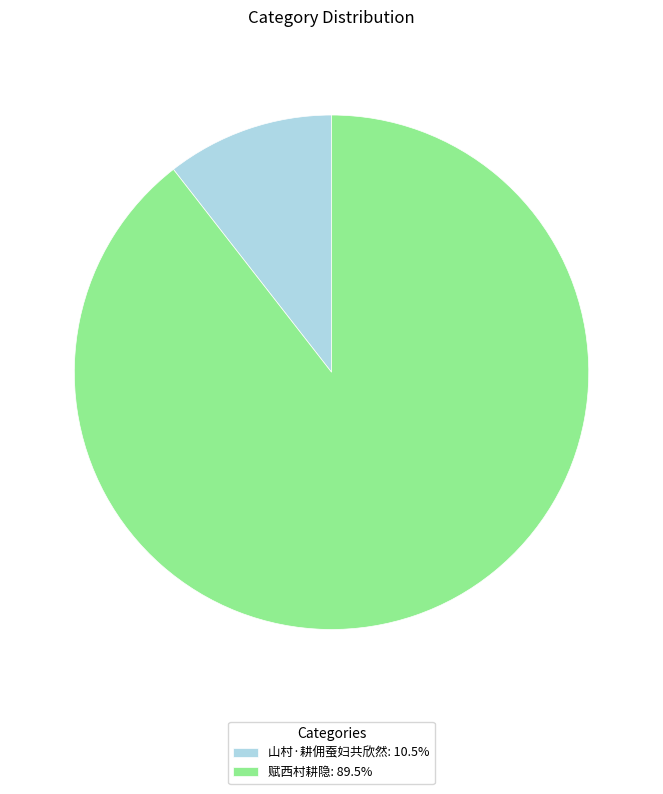

How many segments does this pie chart have?

2